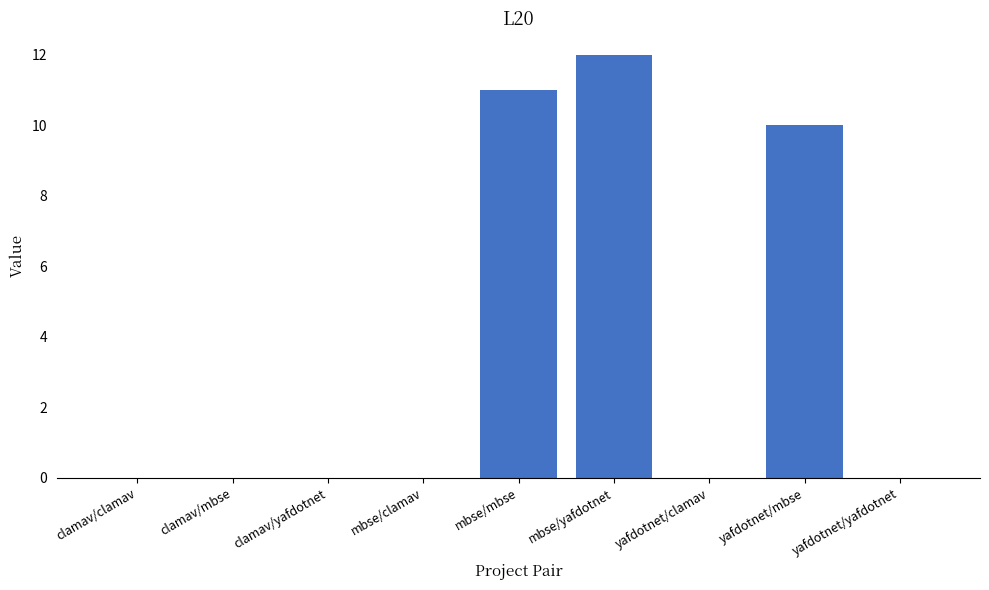

What is the sum of all values?

33